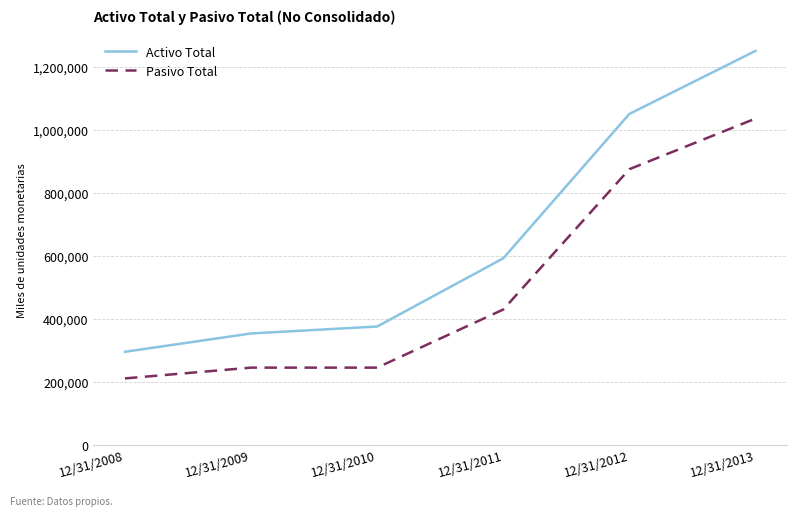

The Activo Total series shows 1249903 at 12/31/2013. True or false?

True